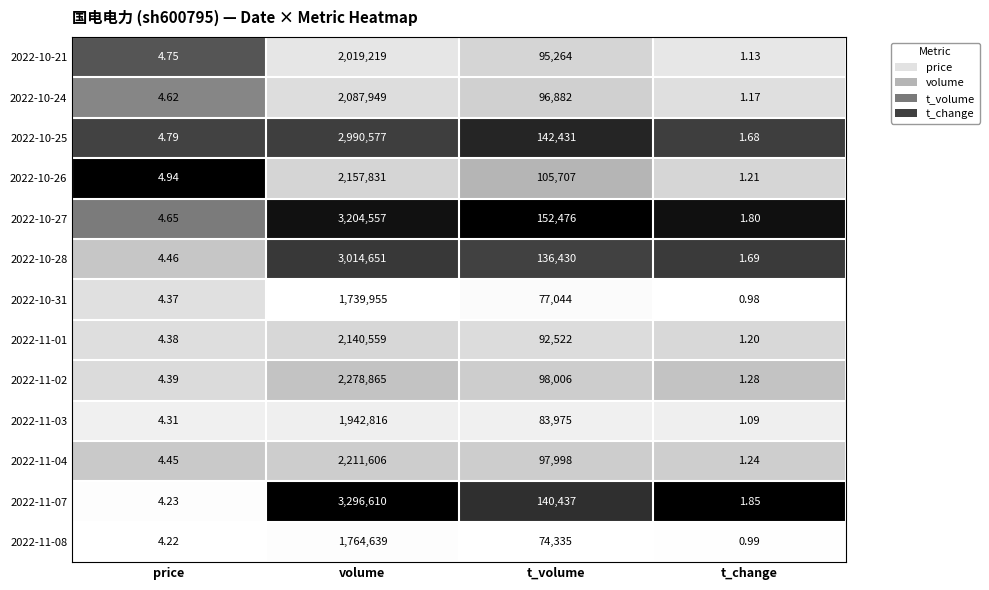

At which label does 2022-11-03 first exceed 83975?

volume